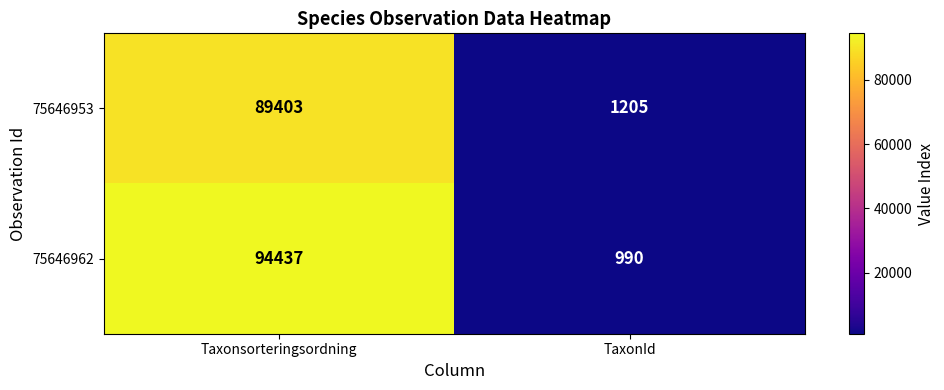

Is it true that 75646953 equals 824 at TaxonId?

False